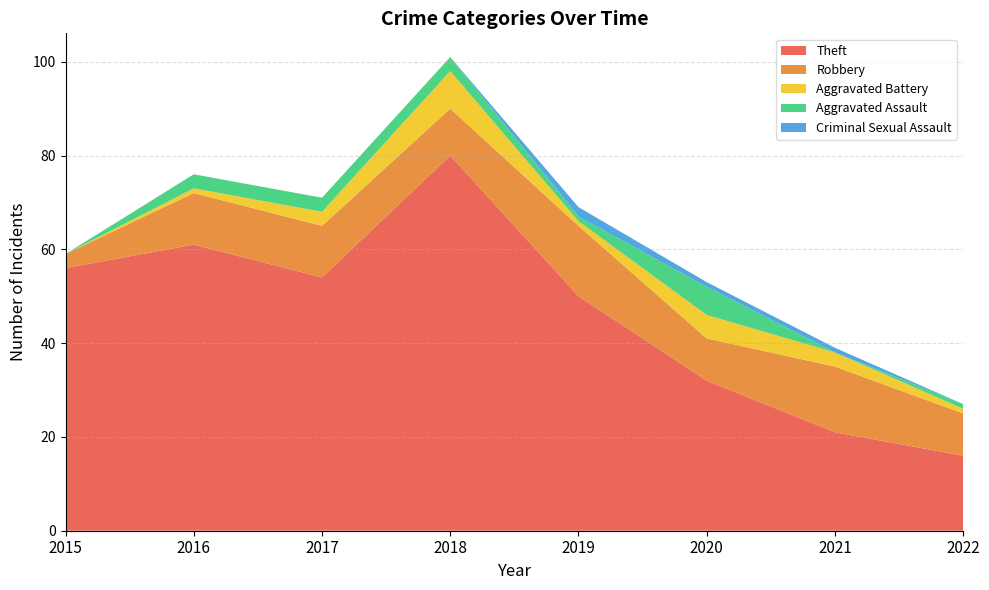

Reading left to right, extract all data points from this chart.

Theft: 2015=56	2016=61	2017=54	2018=80	2019=50	2020=32	2021=21	2022=16
Robbery: 2015=3	2016=11	2017=11	2018=10	2019=15	2020=9	2021=14	2022=9
Aggravated Battery: 2015=0	2016=1	2017=3	2018=8	2019=1	2020=5	2021=3	2022=1
Aggravated Assault: 2015=0	2016=3	2017=3	2018=3	2019=1	2020=6	2021=0	2022=1
Criminal Sexual Assault: 2015=0	2016=0	2017=0	2018=0	2019=2	2020=1	2021=1	2022=0